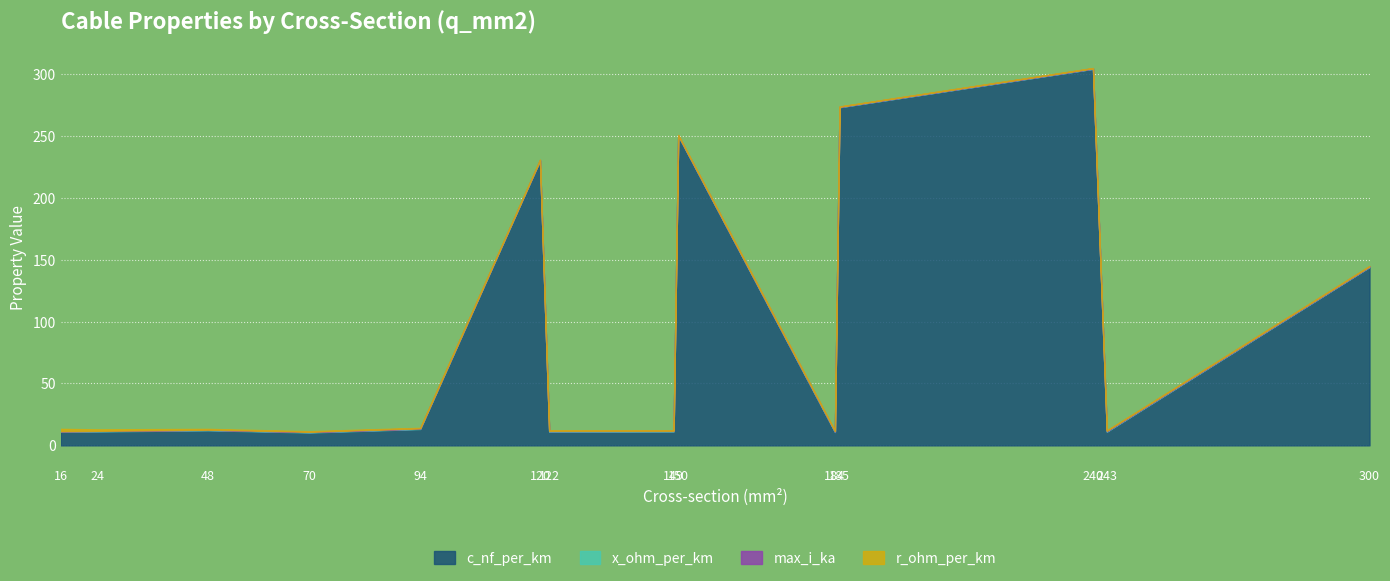

How many times do r_ohm_per_km and max_i_ka cross each other?

1